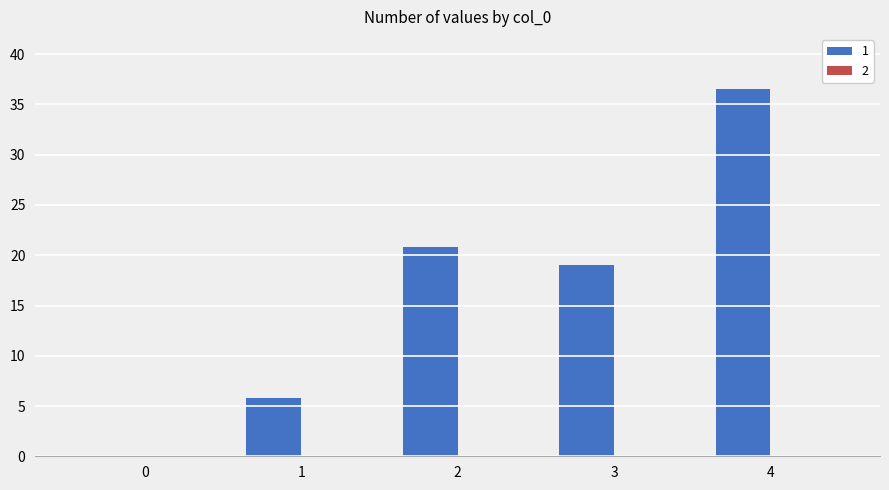

Reading left to right, list all the values displayed in this chart.

0.0	5.8	20.8	19.0	36.6